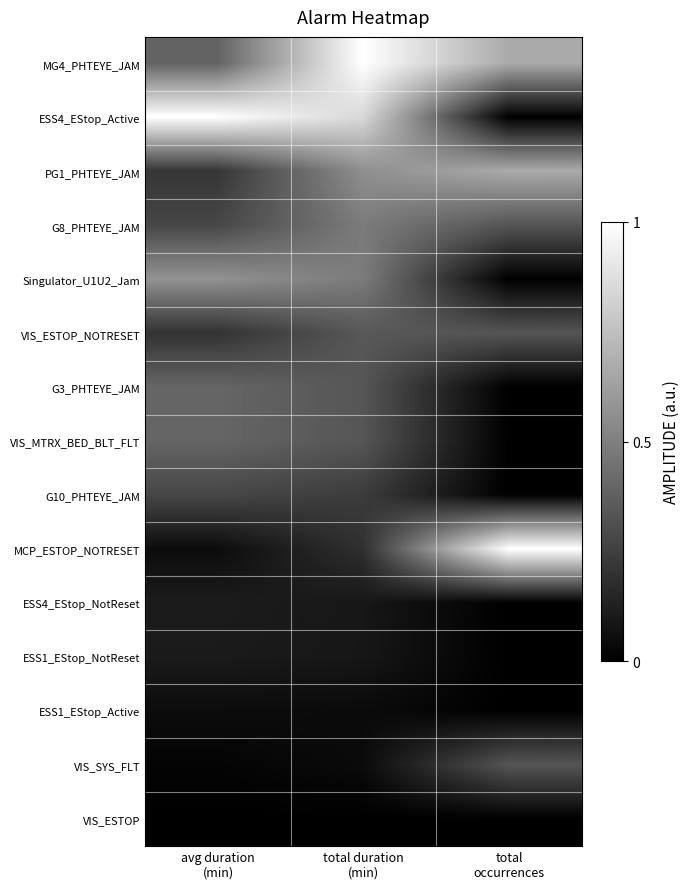

What is the maximum value shown in the chart?

1.0